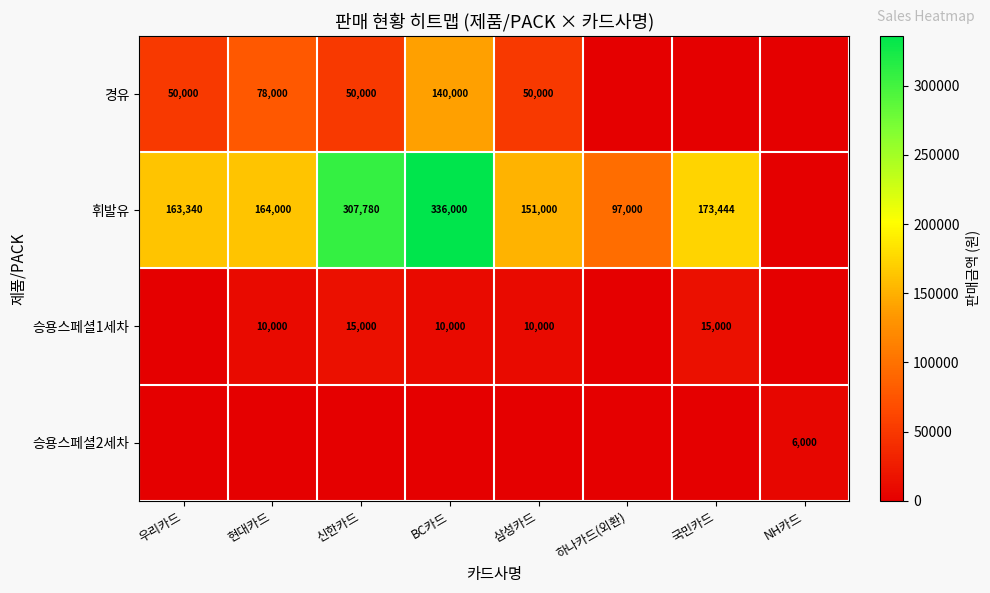

True or false: 승용스페셜1세차 has a value of 5660 at 국민카드.

False